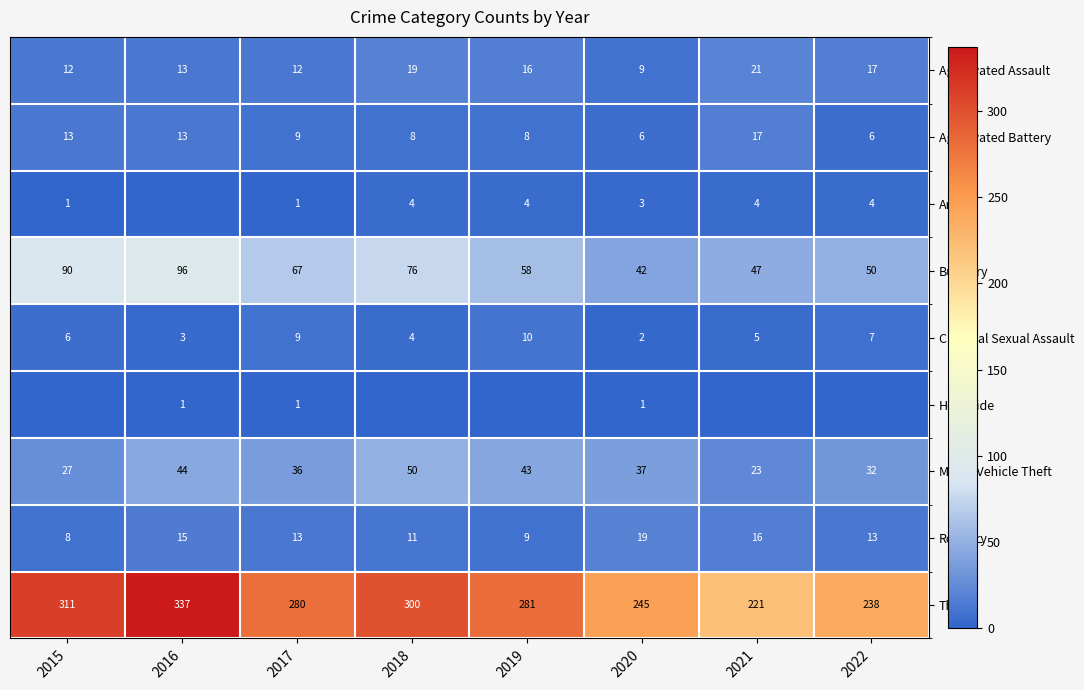

Which category has the highest value in the Robbery series?

2020